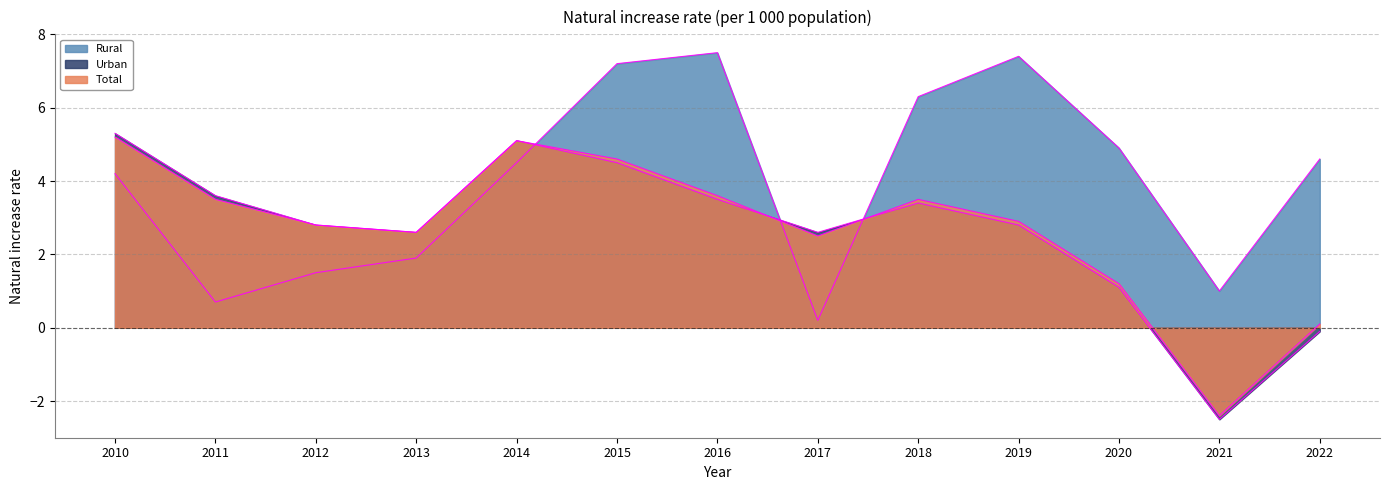

What is the value of the Rural point at the 4th from the left?

1.9